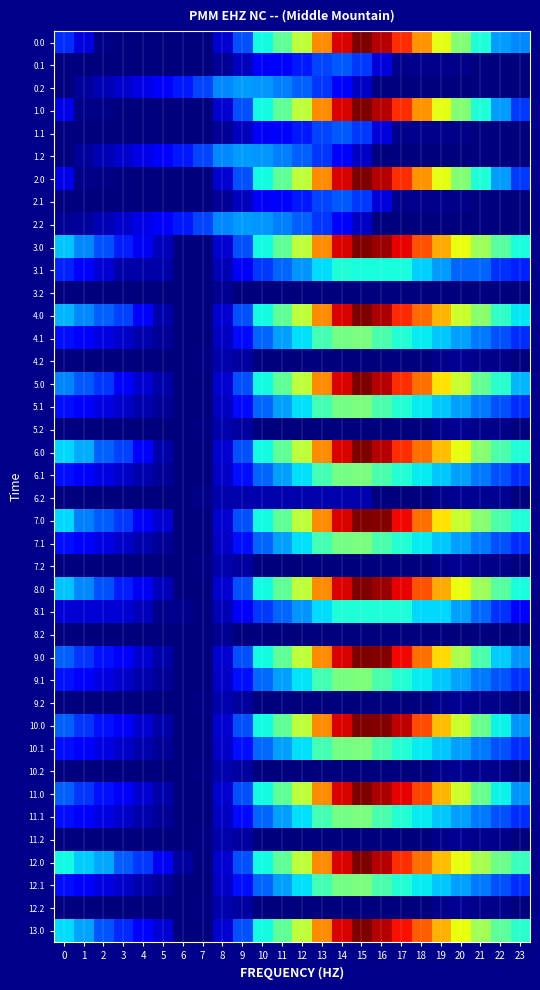

How many categories are shown in the chart?

24